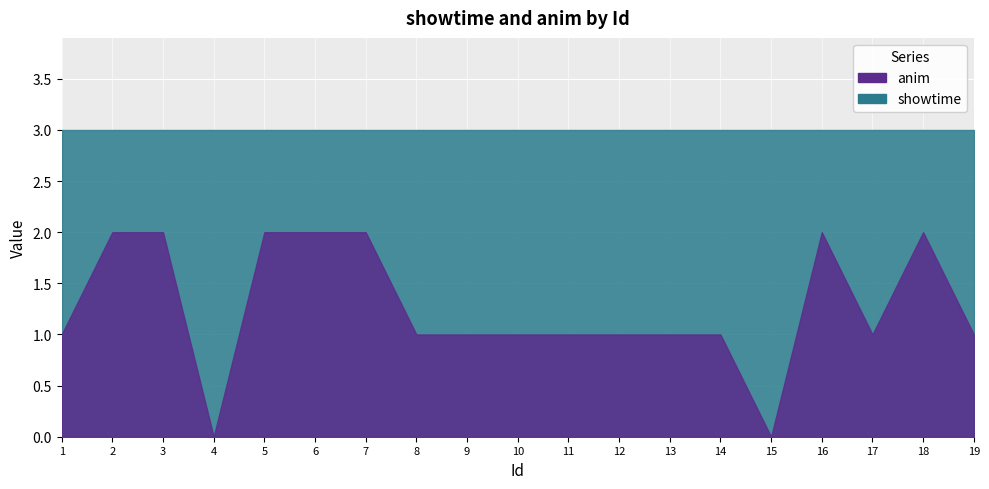

Rank the series by their maximum value, from highest to lowest.

showtime, anim